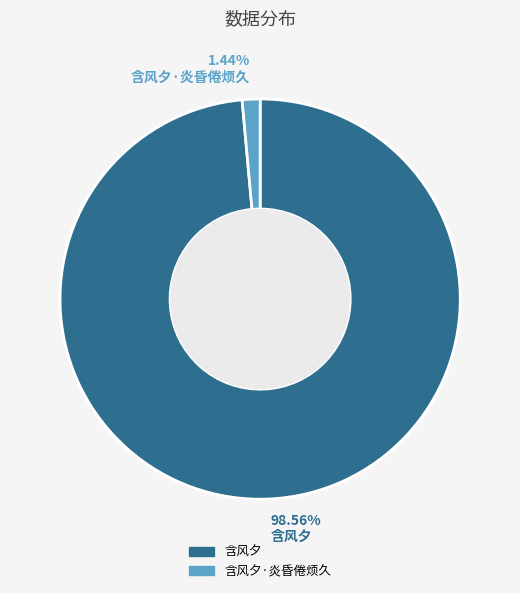

Does any single category account for the majority?

Yes